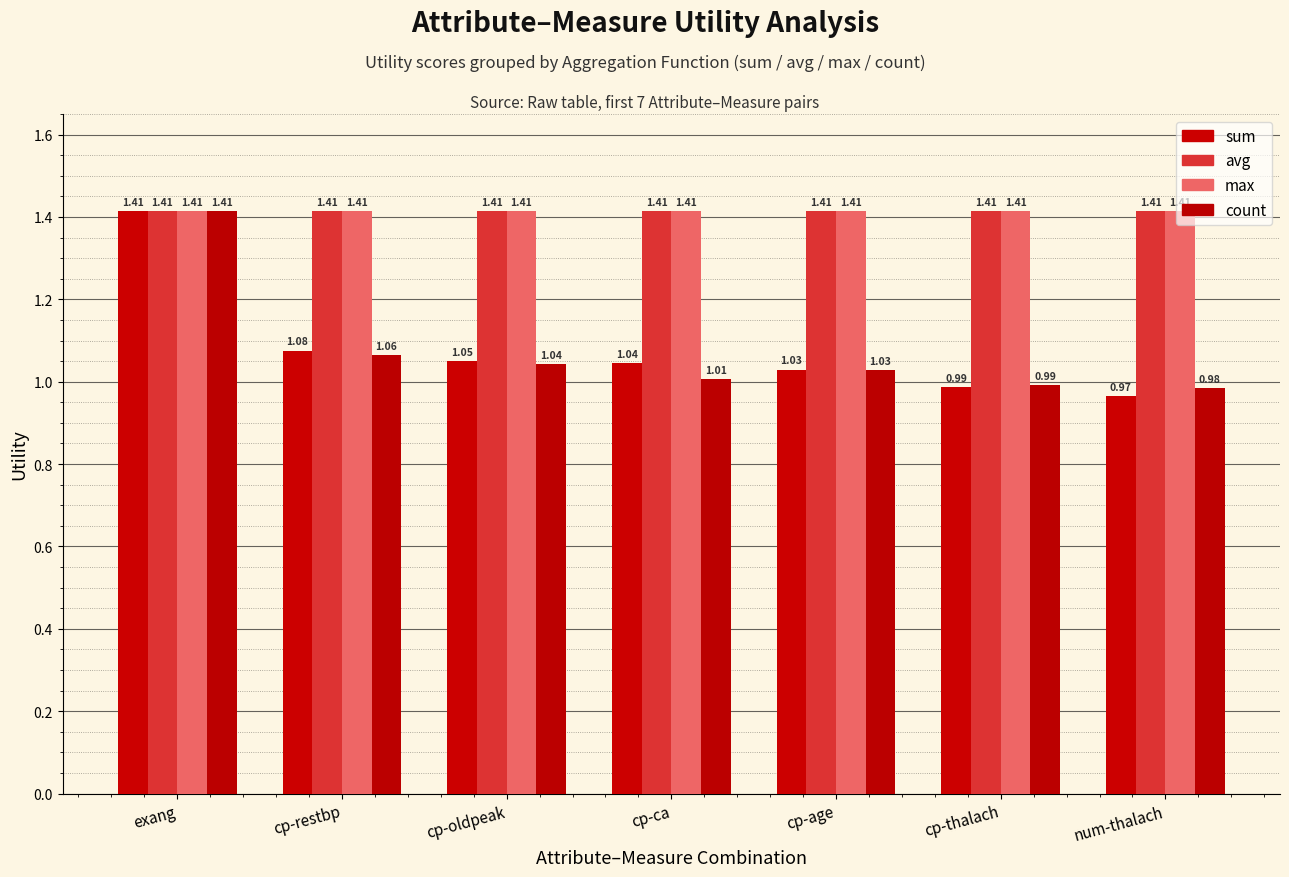

At which label is sum closest to 1?

cp-thalach